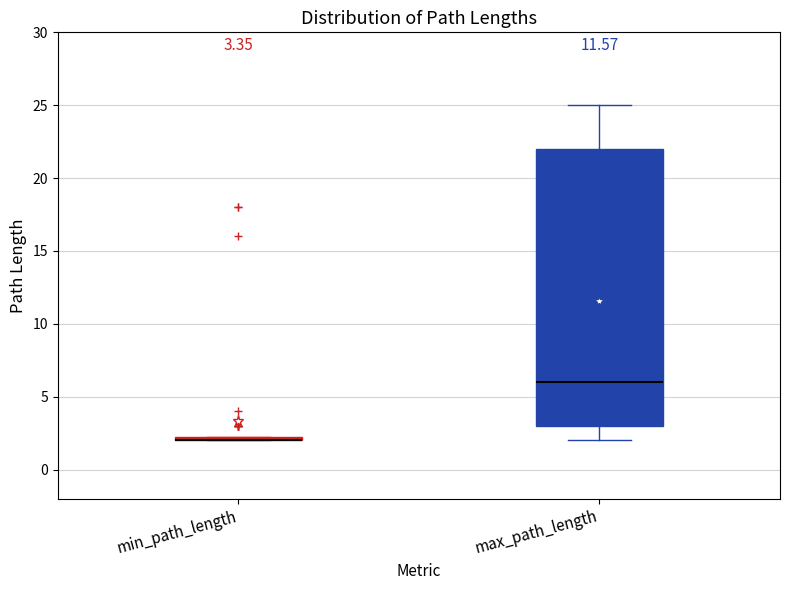

Which box is the tallest, from its lower edge to its upper edge?

max_path_length